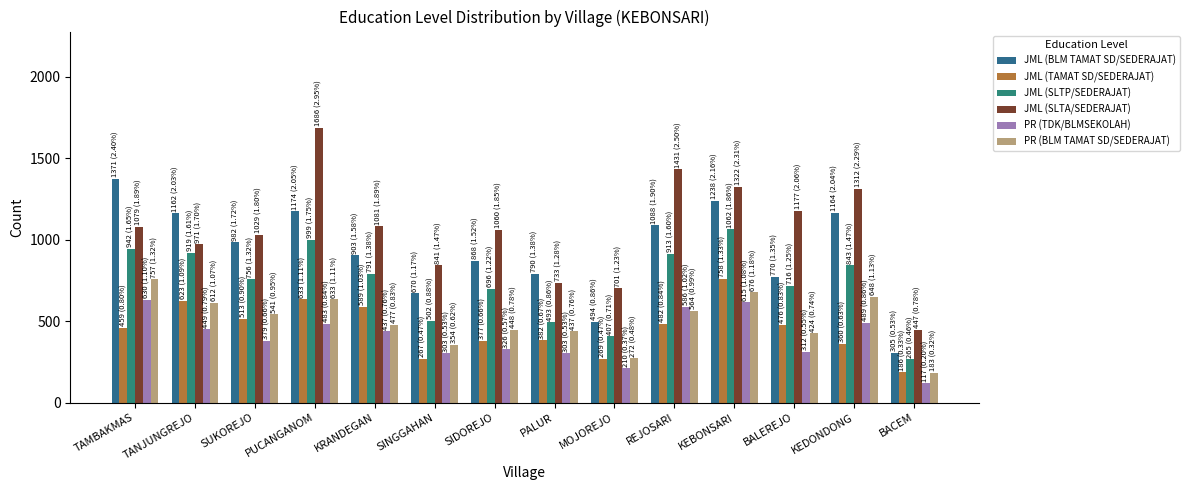

Reading left to right, list all the values displayed in this chart.

JML (BLM TAMAT SD/SEDERAJAT): TAMBAKMAS=1371	TANJUNGREJO=1162	SUKOREJO=982	PUCANGANOM=1174	KRANDEGAN=903	SINGGAHAN=670	SIDOREJO=868	PALUR=790	MOJOREJO=494	REJOSARI=1088	KEBONSARI=1238	BALEREJO=770	KEDONDONG=1164	BACEM=305
JML (TAMAT SD/SEDERAJAT): TAMBAKMAS=459	TANJUNGREJO=623	SUKOREJO=513	PUCANGANOM=633	KRANDEGAN=589	SINGGAHAN=267	SIDOREJO=377	PALUR=382	MOJOREJO=269	REJOSARI=482	KEBONSARI=758	BALEREJO=476	KEDONDONG=360	BACEM=186
JML (SLTP/SEDERAJAT): TAMBAKMAS=942	TANJUNGREJO=919	SUKOREJO=756	PUCANGANOM=999	KRANDEGAN=791	SINGGAHAN=502	SIDOREJO=696	PALUR=493	MOJOREJO=407	REJOSARI=913	KEBONSARI=1062	BALEREJO=716	KEDONDONG=843	BACEM=265
JML (SLTA/SEDERAJAT): TAMBAKMAS=1079	TANJUNGREJO=971	SUKOREJO=1029	PUCANGANOM=1686	KRANDEGAN=1081	SINGGAHAN=841	SIDOREJO=1060	PALUR=733	MOJOREJO=701	REJOSARI=1431	KEBONSARI=1322	BALEREJO=1177	KEDONDONG=1312	BACEM=447
PR (TDK/BLMSEKOLAH): TAMBAKMAS=630	TANJUNGREJO=449	SUKOREJO=379	PUCANGANOM=483	KRANDEGAN=437	SINGGAHAN=303	SIDOREJO=326	PALUR=303	MOJOREJO=210	REJOSARI=586	KEBONSARI=615	BALEREJO=312	KEDONDONG=489	BACEM=117
PR (BLM TAMAT SD/SEDERAJAT): TAMBAKMAS=757	TANJUNGREJO=612	SUKOREJO=541	PUCANGANOM=633	KRANDEGAN=477	SINGGAHAN=354	SIDOREJO=448	PALUR=437	MOJOREJO=272	REJOSARI=564	KEBONSARI=676	BALEREJO=424	KEDONDONG=648	BACEM=183